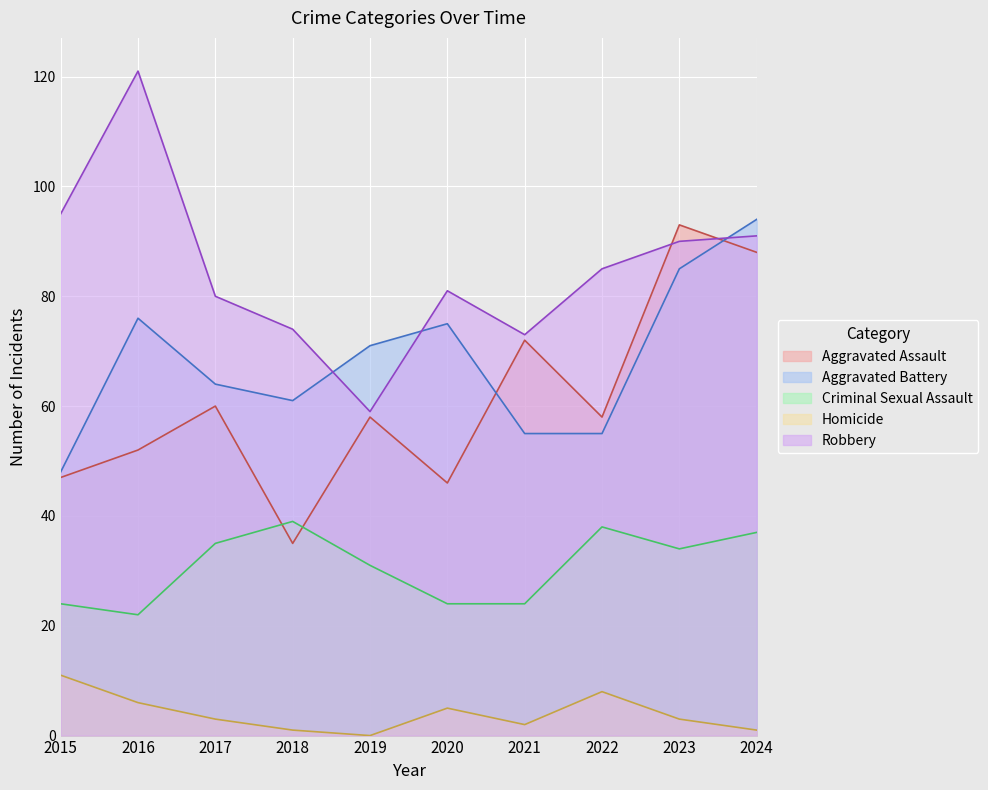

At how many categories does at least one series exceed 26?

10